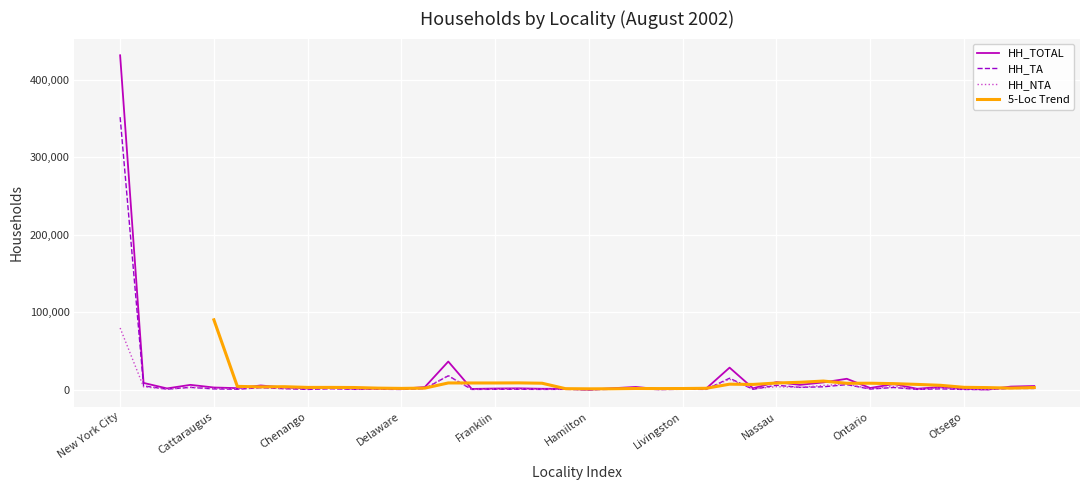

True or false: HH_TOTAL and HH_TA cross at least once.

False